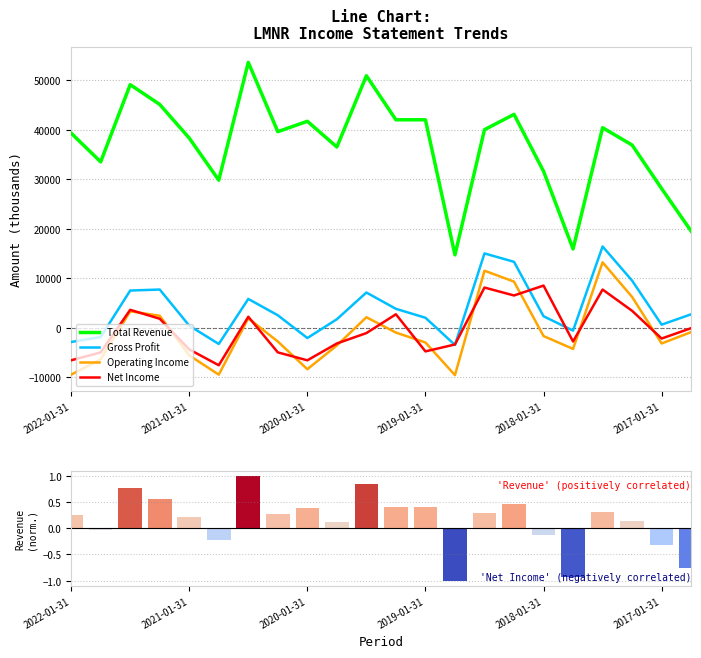

True or false: Gross Profit and Operating Income cross at least once.

False